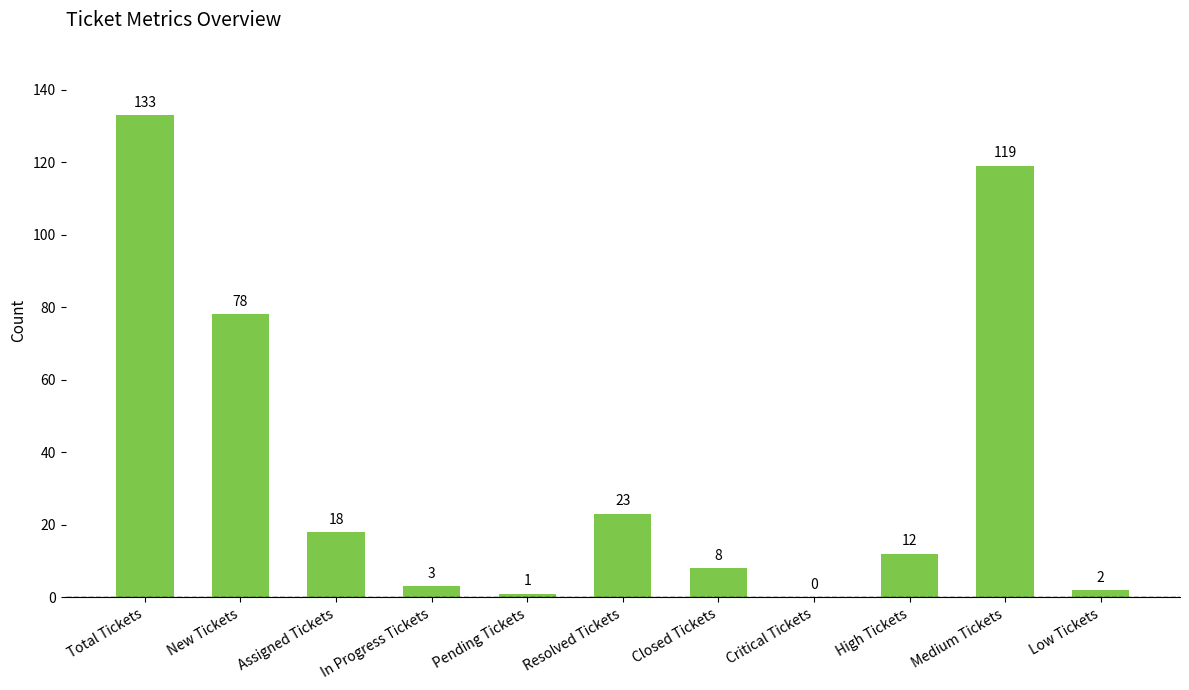

The value at Resolved Tickets is 31. True or false?

False